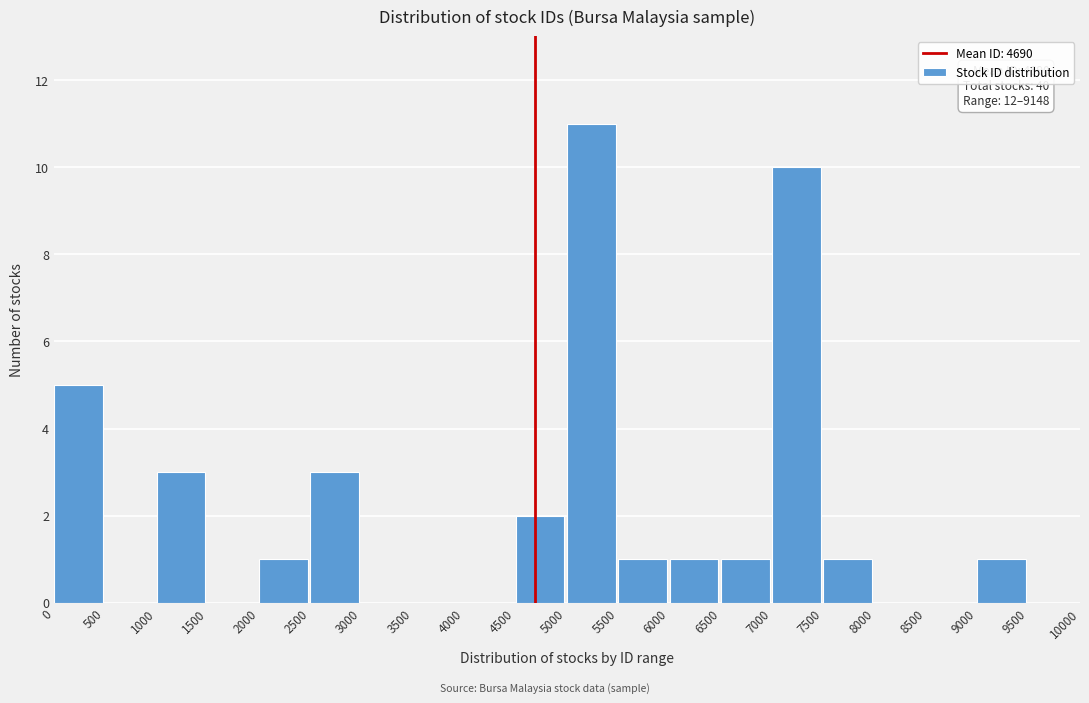

Which range on the x-axis has the tallest bar?

5000 to 5500